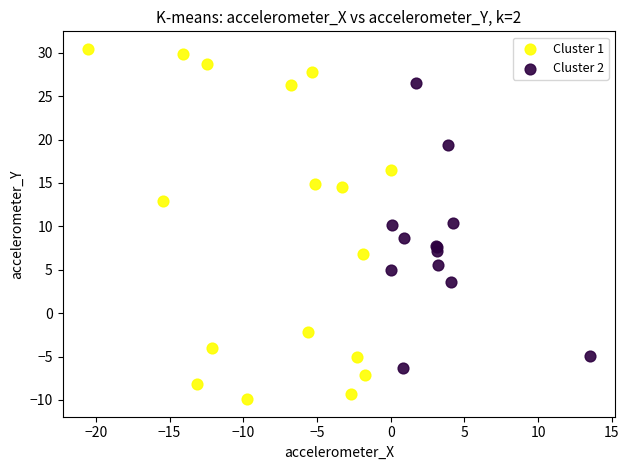

What are all the series names shown in the legend?

Cluster 1, Cluster 2